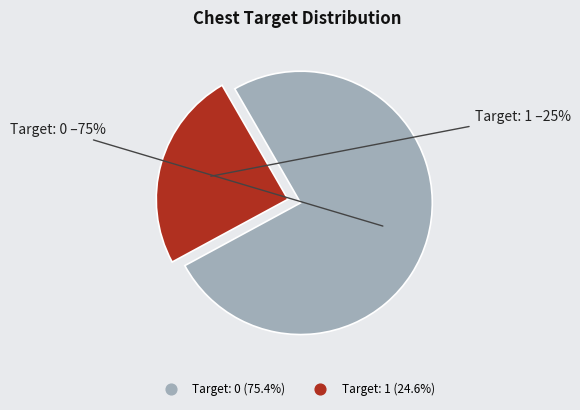

Does any single category account for the majority?

Yes